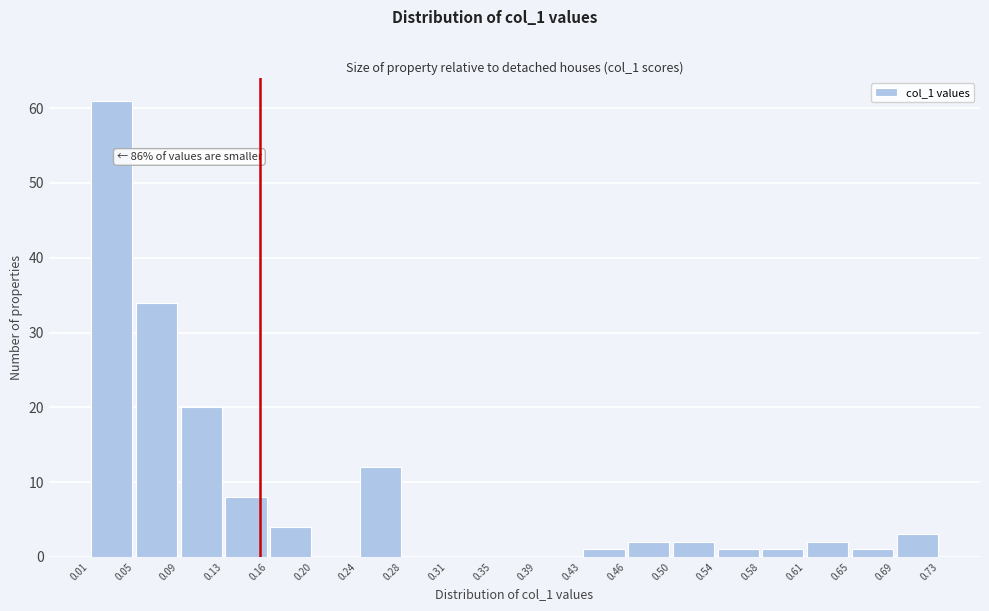

Over which range of the x-axis is the bar tallest?

0.01 to 0.05